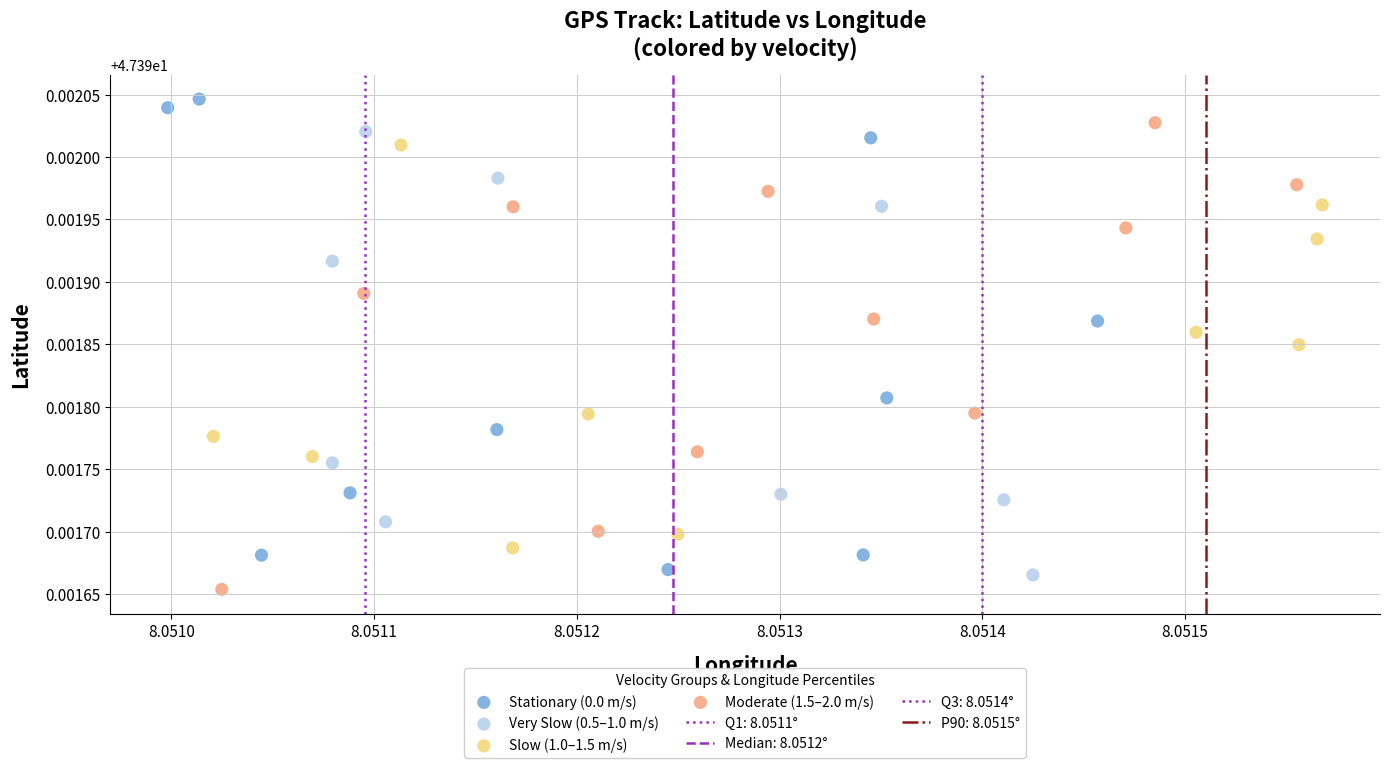

Which series contains the highest Y value?

Stationary (0.0 m/s)